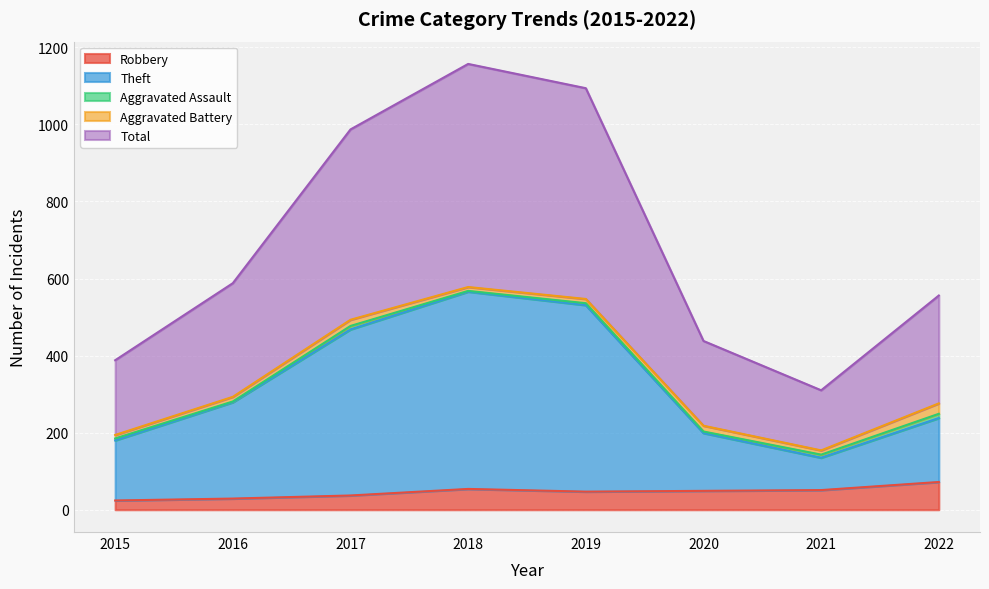

At how many categories does at least one series exceed 650?

3